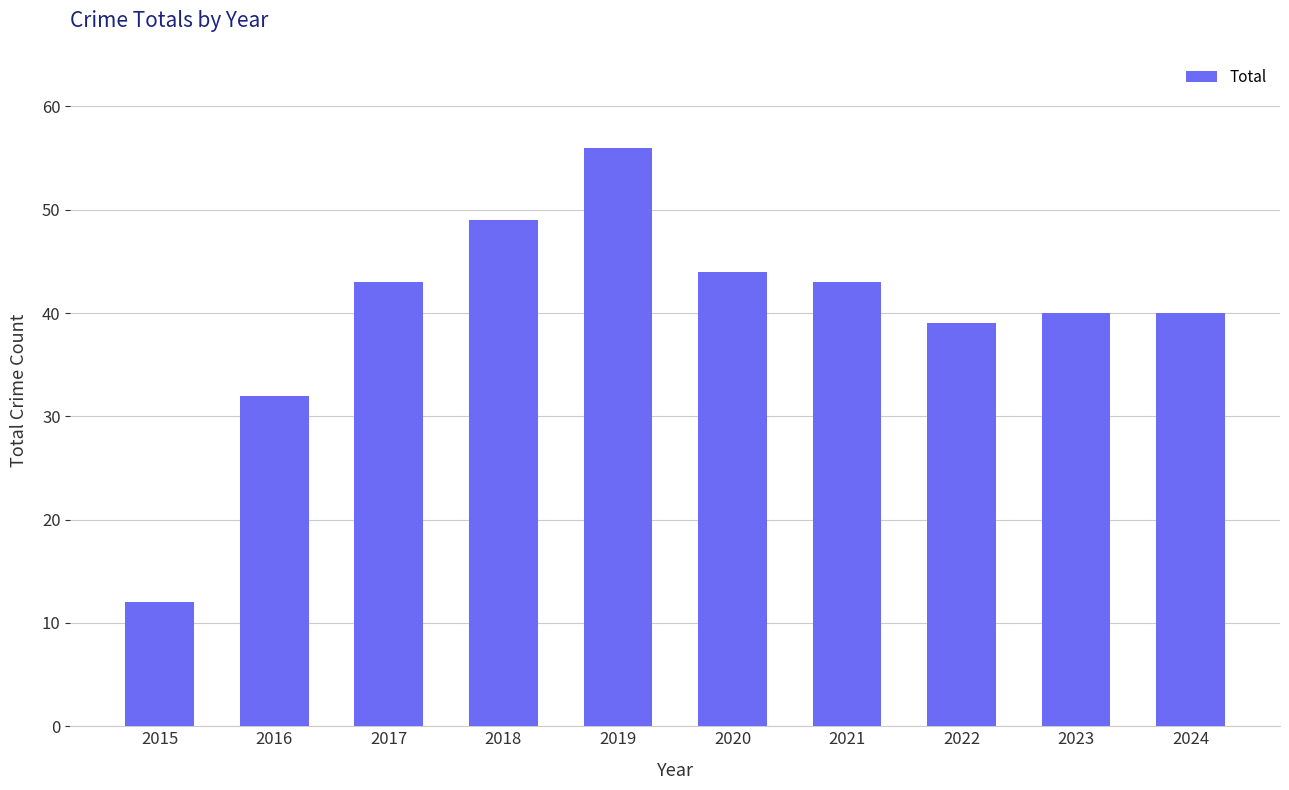

What is the sum of all values?

398